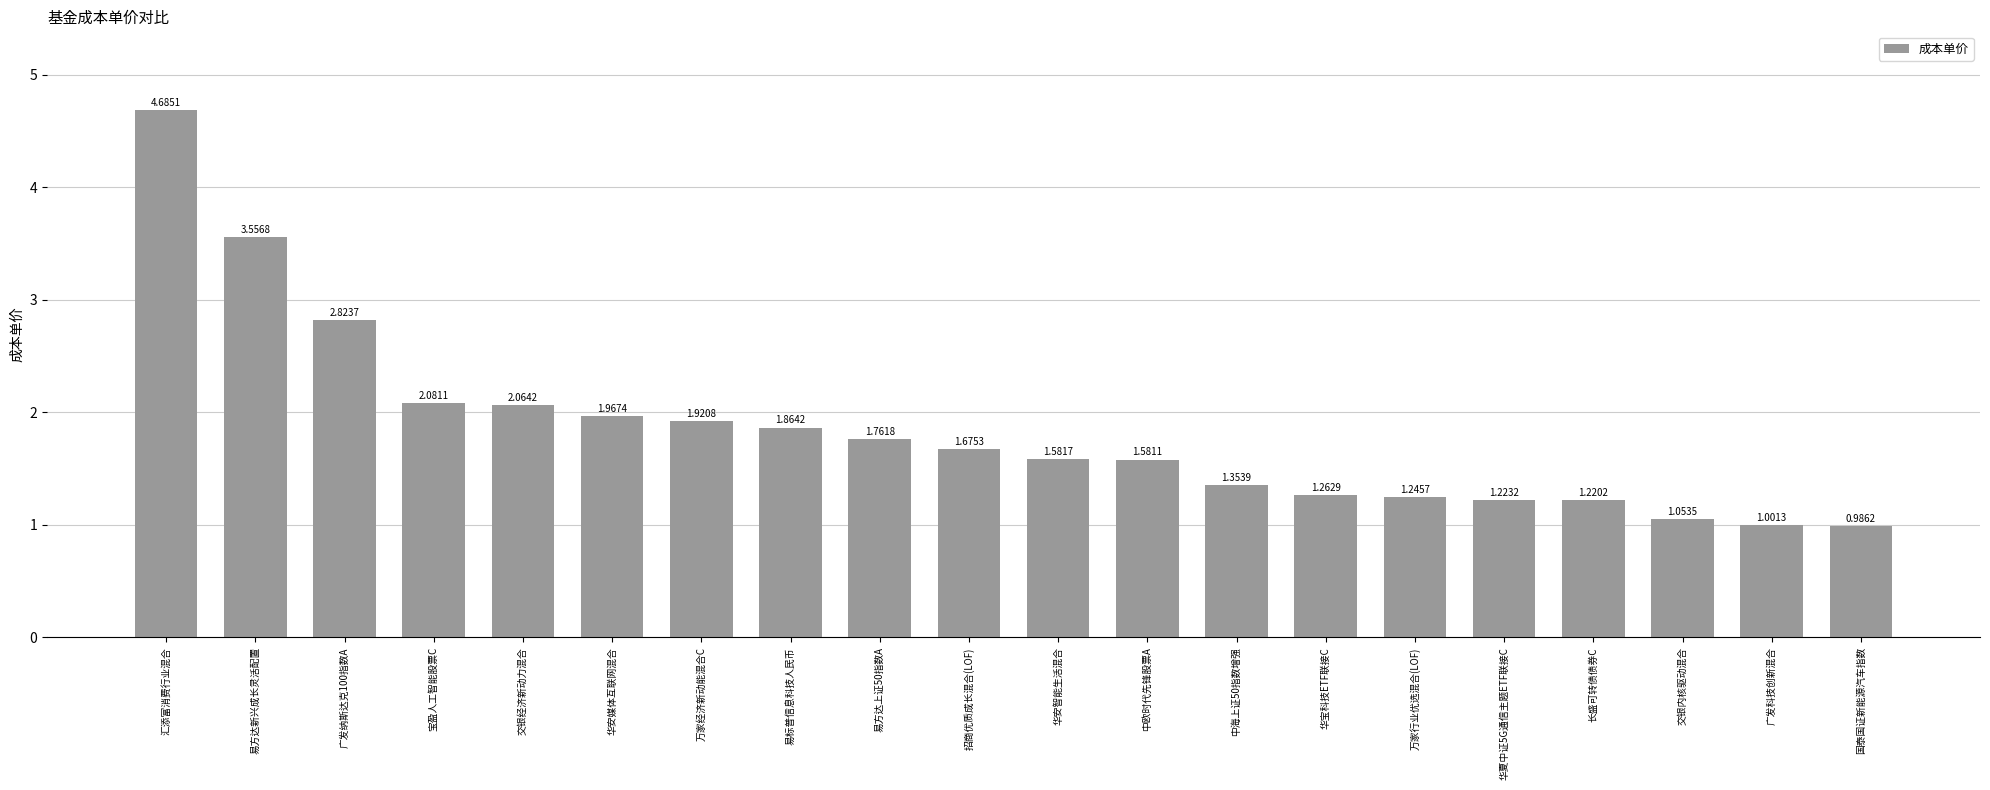

List the labels in order of value, smallest first.

国泰国证新能源汽车指数, 广发科技创新混合, 交银内核驱动混合, 长盛可转债债券C, 华夏中证5G通信主题ETF联接C, 万家行业优选混合(LOF), 华宝科技ETF联接C, 中海上证50指数增强, 中欧时代先锋股票A, 华安智能生活混合, 招商优质成长混合(LOF), 易方达上证50指数A, 易标普信息科技人民币, 万家经济新动能混合C, 华安媒体互联网混合, 交银经济新动力混合, 宝盈人工智能股票C, 广发纳斯达克100指数A, 易方达新兴成长灵活配置, 汇添富消费行业混合